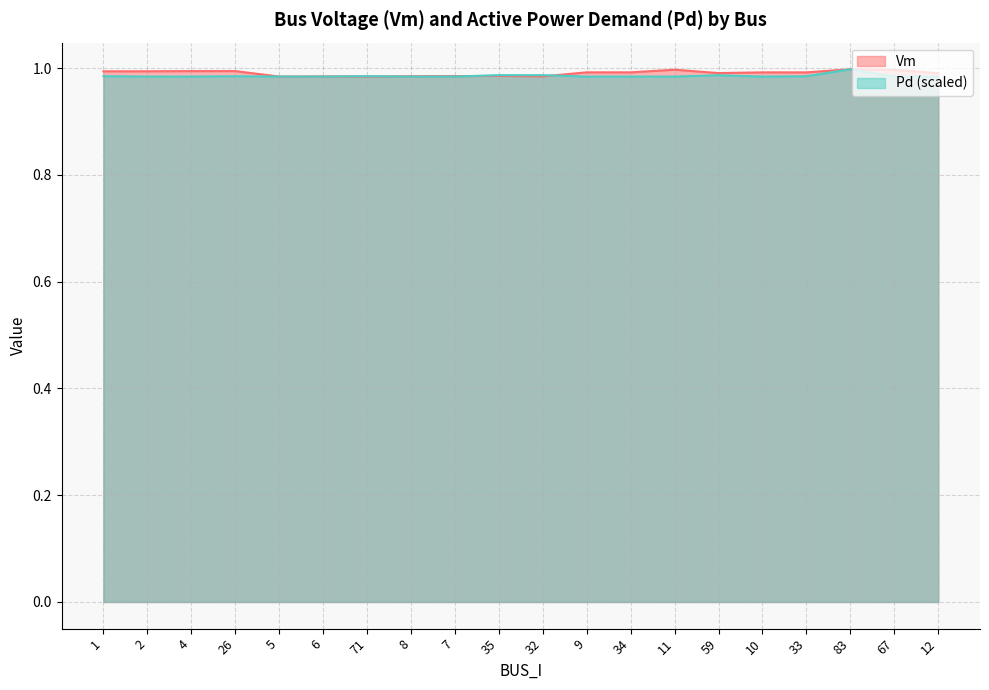

Rank the series by their average value, from highest to lowest.

Vm, Pd